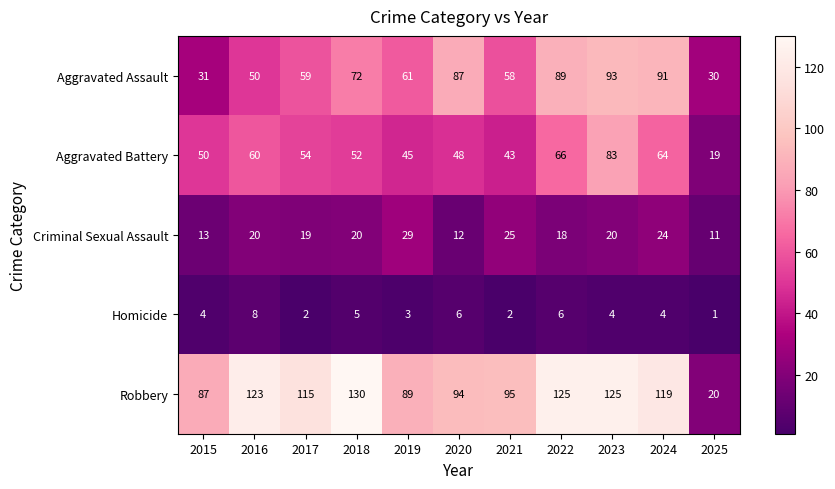

What is the spread (max minus min) of values at 2019?

86